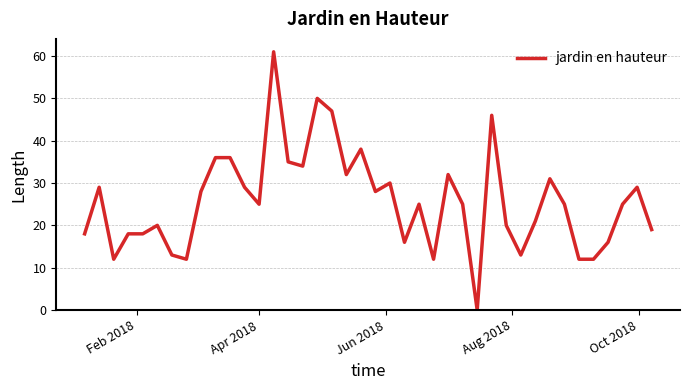

What is the difference between the maximum and minimum values?

61